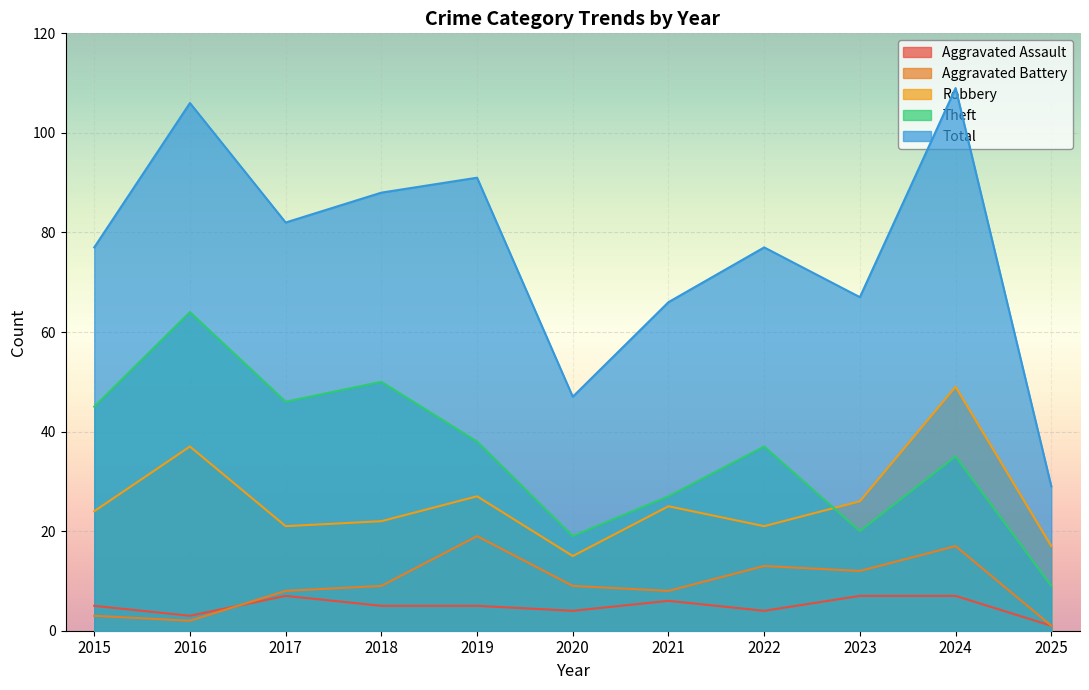

The Theft series shows 24 at 2022. True or false?

False